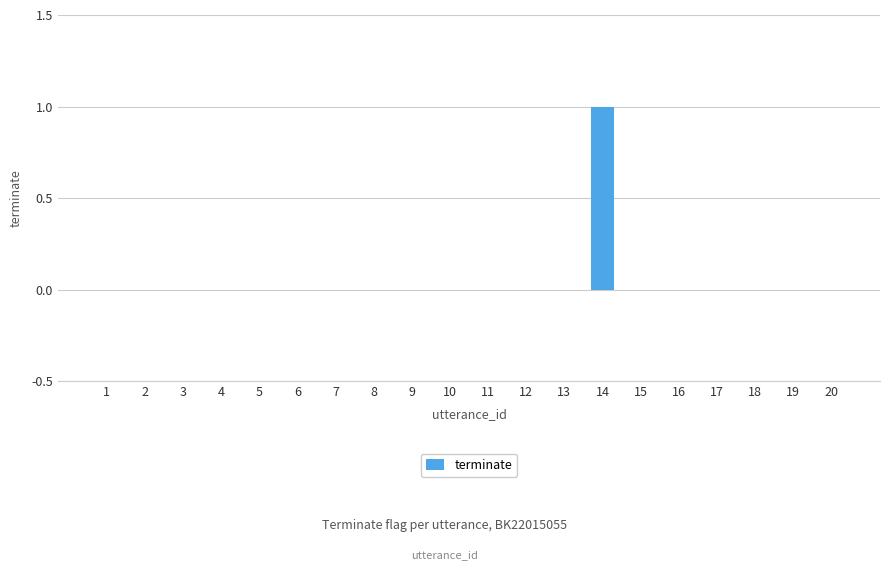

The chart shows a value of 0 at 1. True or false?

True